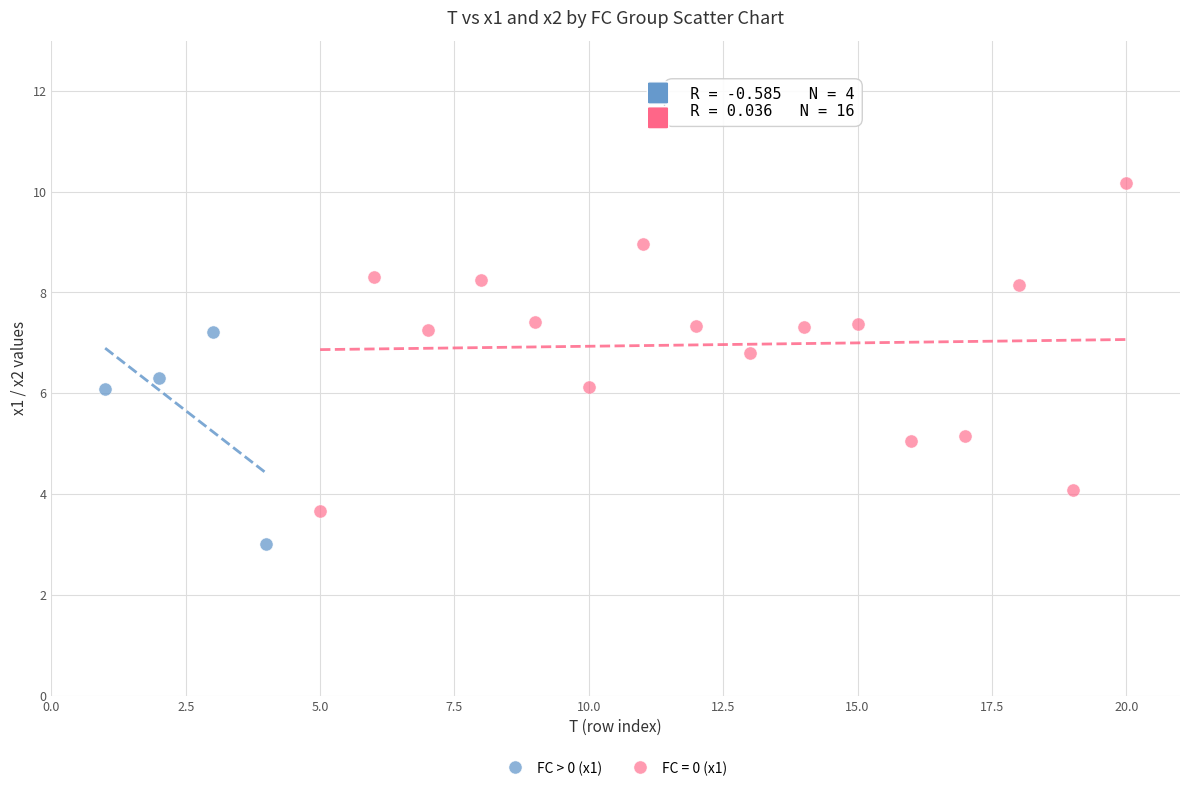

Which series has the largest Y range (max minus min)?

FC = 0 (x1)